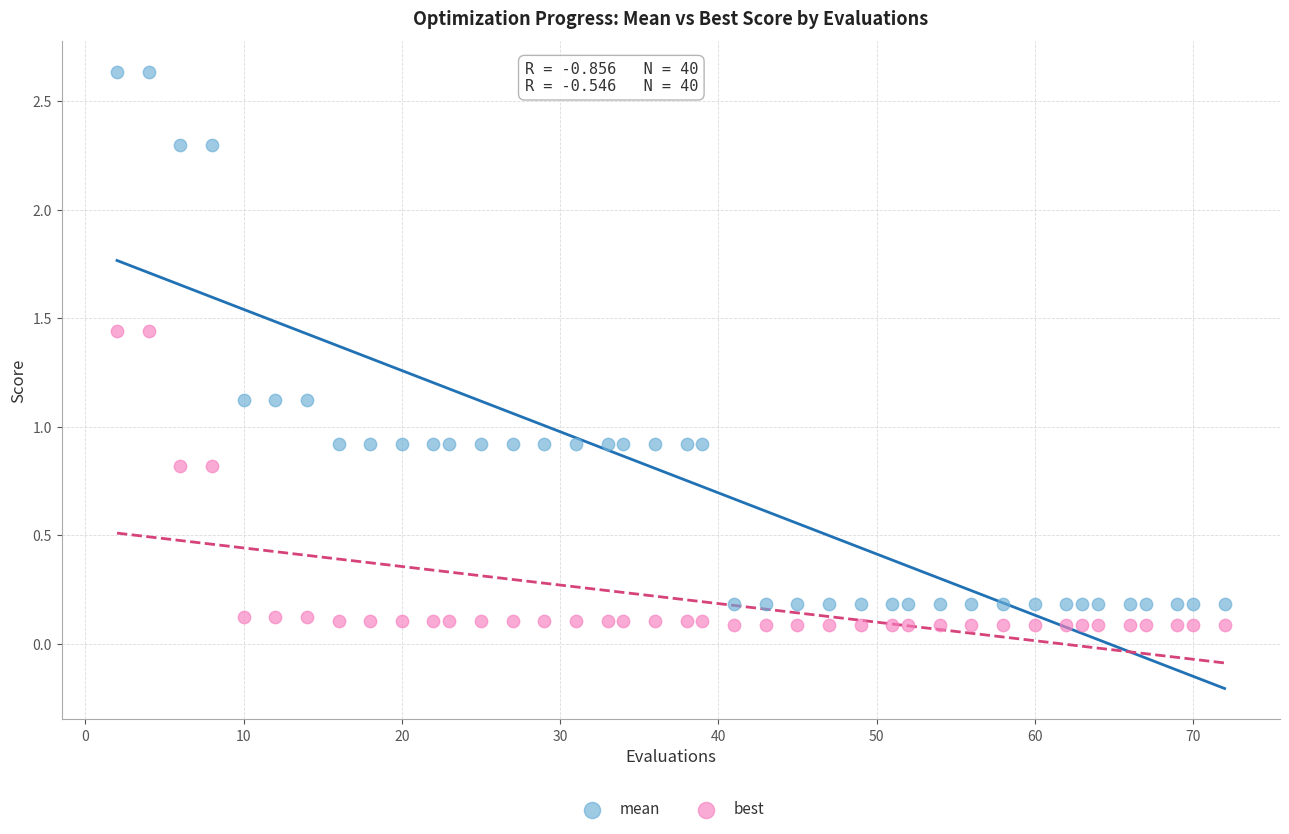

Which series reaches the maximum Y coordinate?

mean